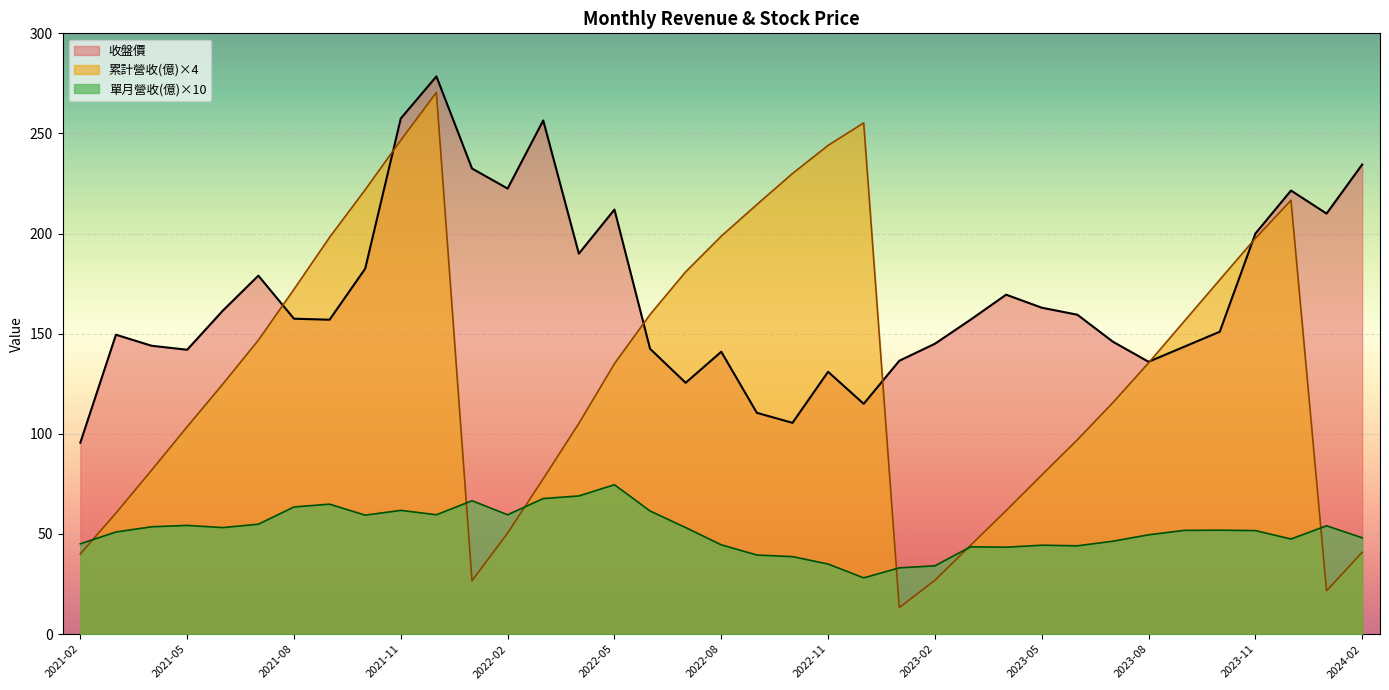

Which label corresponds to the largest value in the chart?

2021-12